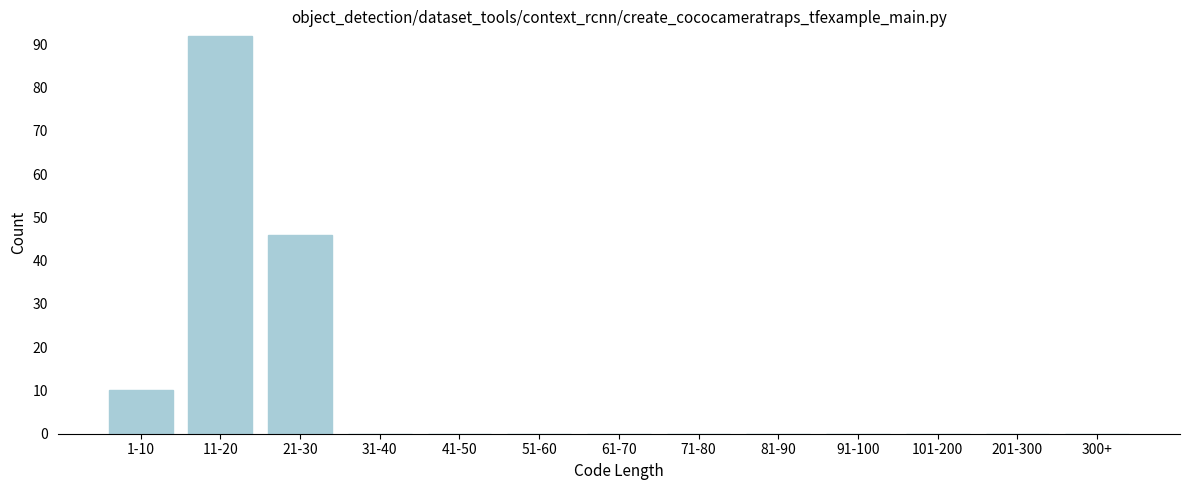

Reading left to right, what are all the values shown in this chart?

1-10=10	11-20=92	21-30=46	31-40=0	41-50=0	51-60=0	61-70=0	71-80=0	81-90=0	91-100=0	101-200=0	201-300=0	300+=0